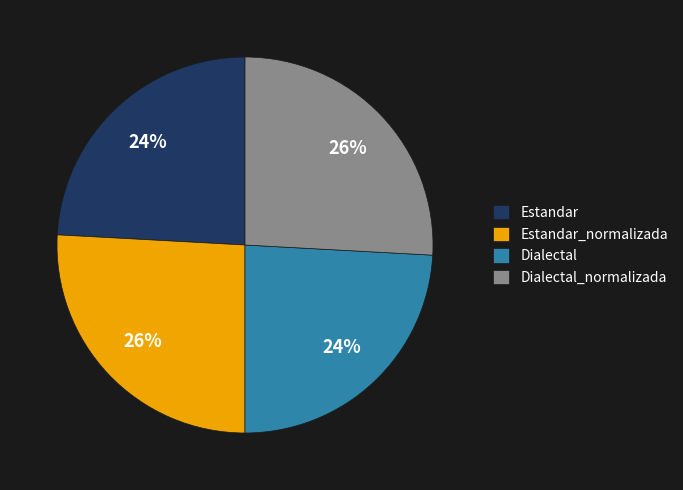

To the nearest percent, what portion does Dialectal represent?

24%